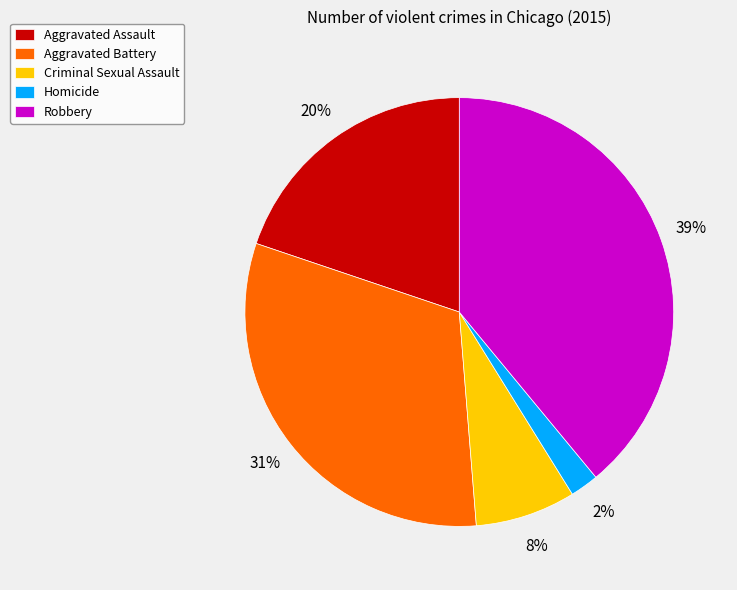

Rank the categories by value from lowest to highest.

Homicide, Criminal Sexual Assault, Aggravated Assault, Aggravated Battery, Robbery